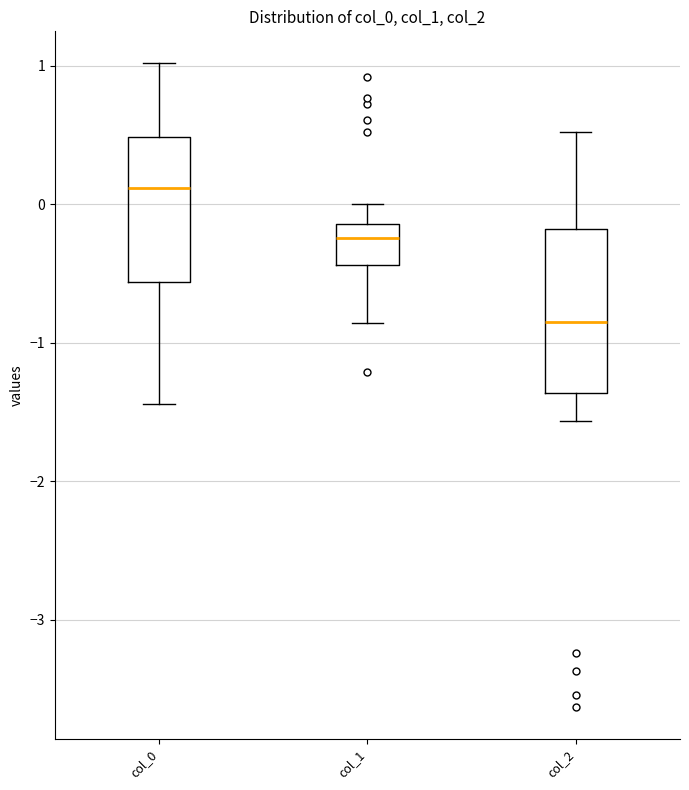

Where does the lower whisker of the box for col_2 end on the y-axis? The values are not printed on the chart, so give them approximately, as read against the axis.

-1.6